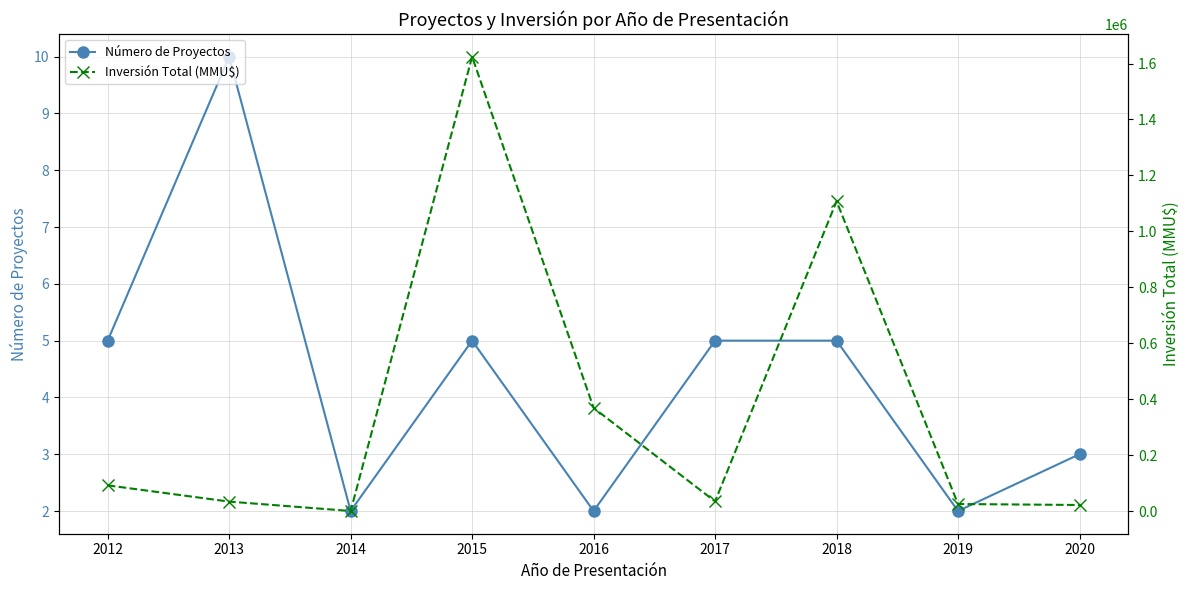

Reading left to right, extract all data points from this chart.

Número de Proyectos: 5	10	2	5	2	5	5	2	3
Inversión Total (MMU$): 91736	33612	10	1624487	368680	34233	1107618	25000	21544